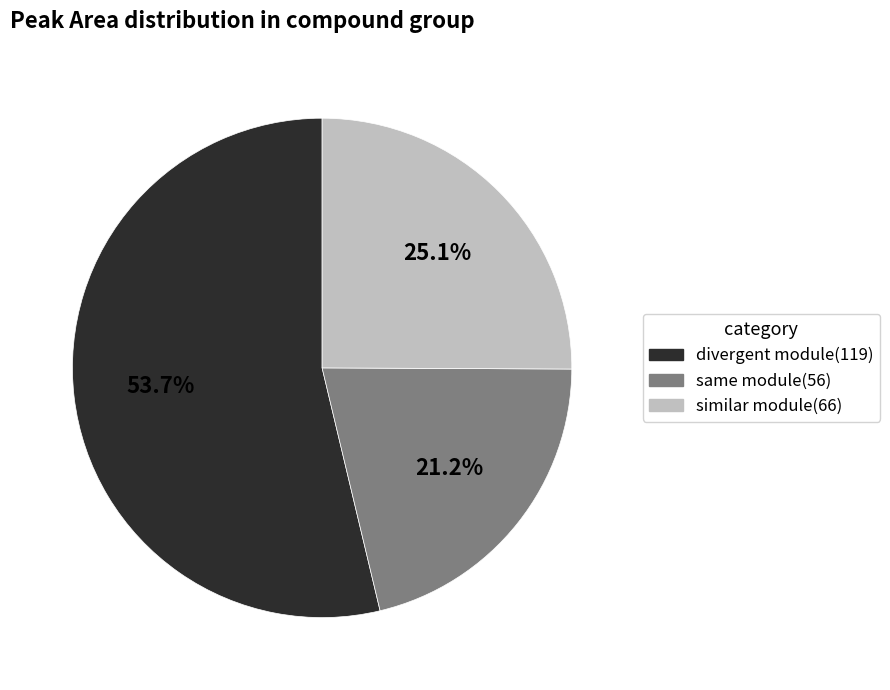

Is there a majority slice in this chart?

Yes